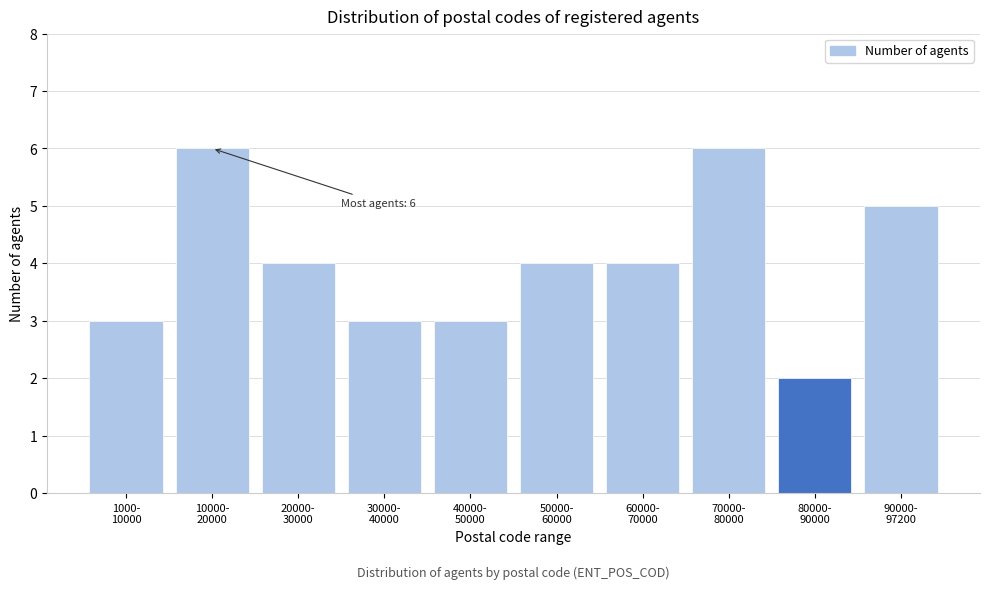

What is the difference between the second highest and second lowest values?

3